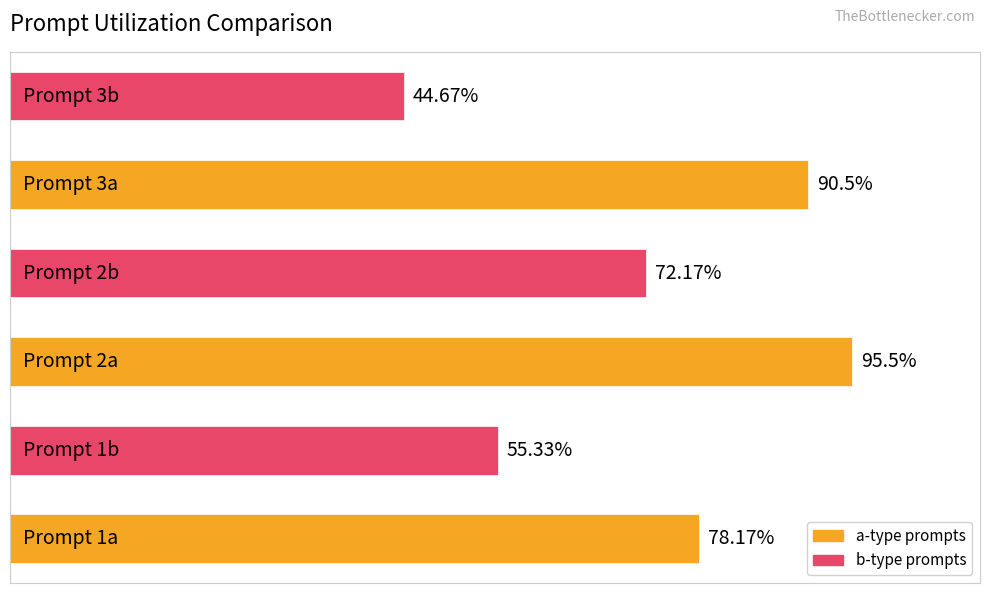

Are the bars horizontal?

Yes